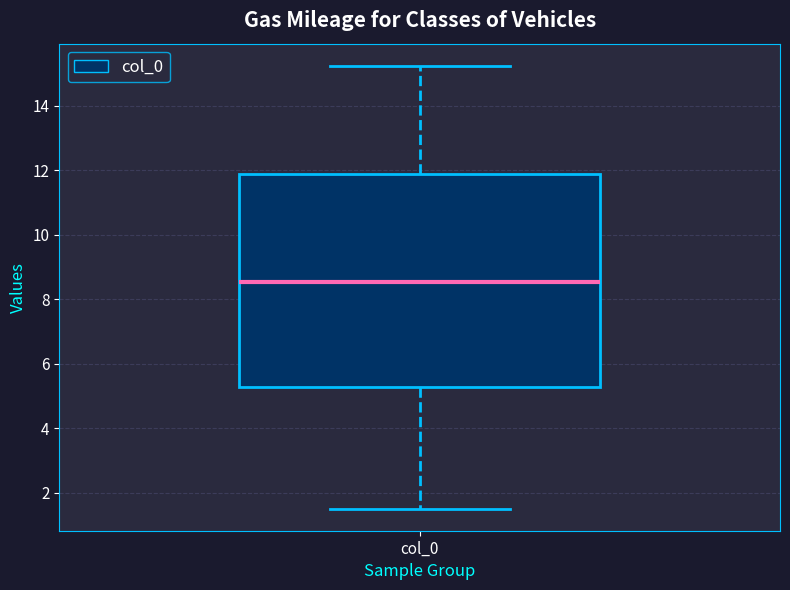

Transcribe this box plot: give where the median line is, the range the box spans, and where the two whiskers end, as read against the y-axis. The values are not printed on the chart, so give them approximately, as read against the axis.

median 8.6, box 5.2 to 11.8, whiskers 1.6 to 15.2